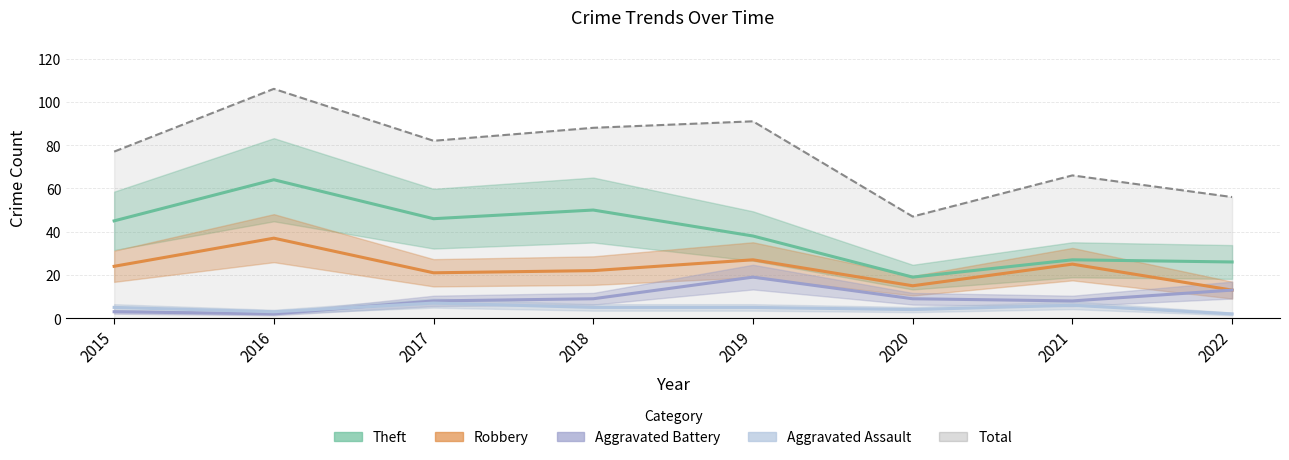

True or false: Robbery has more than 0 points higher than both neighbors.

True